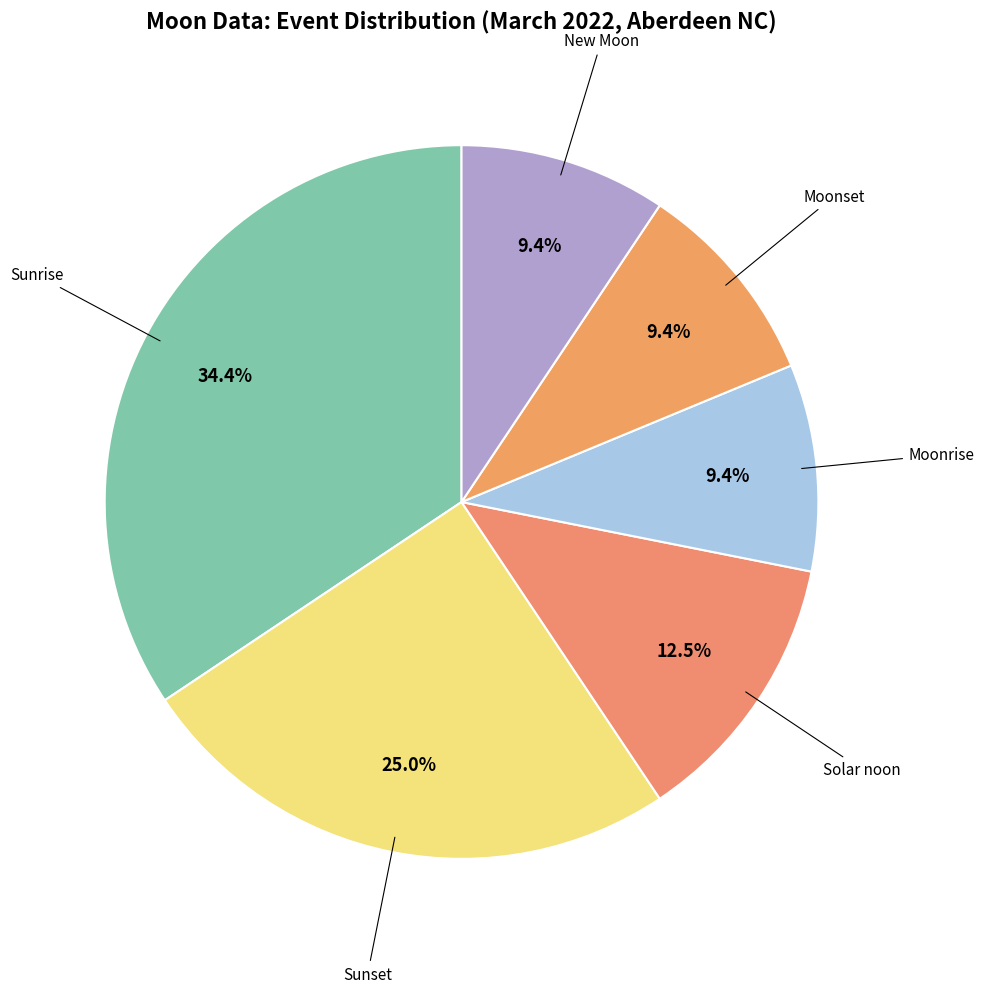

Rank the categories by value from lowest to highest.

Moonrise, Moonset, New Moon, Solar noon, Sunset, Sunrise